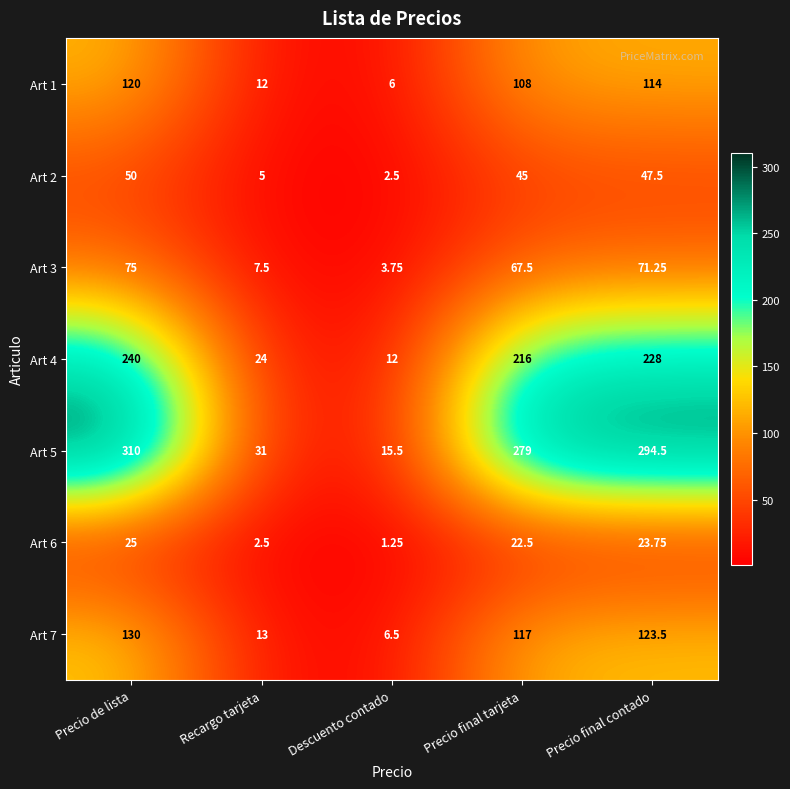

At which label does Art 6 reach its peak?

Precio de lista